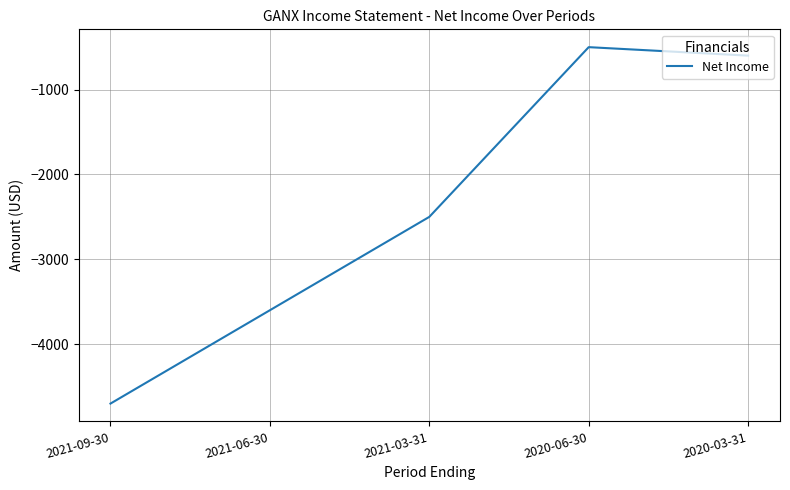

Is it true that the value at 2021-09-30 is -4700?

True